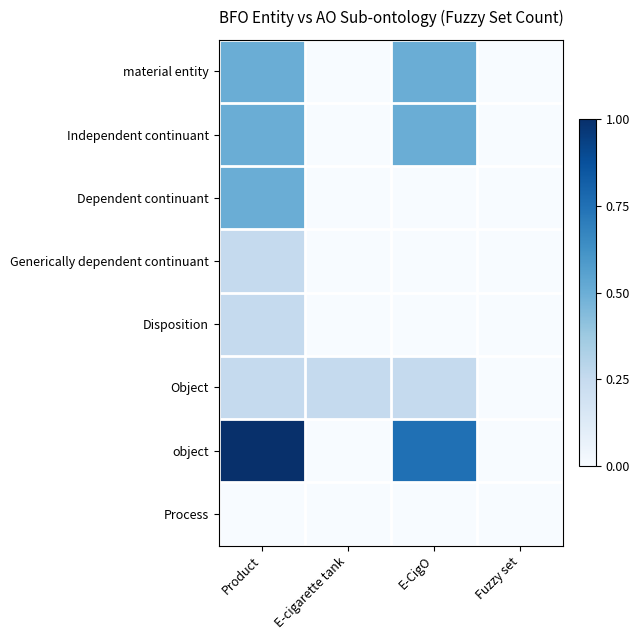

Which has a higher value, Fuzzy set or Product?

Product